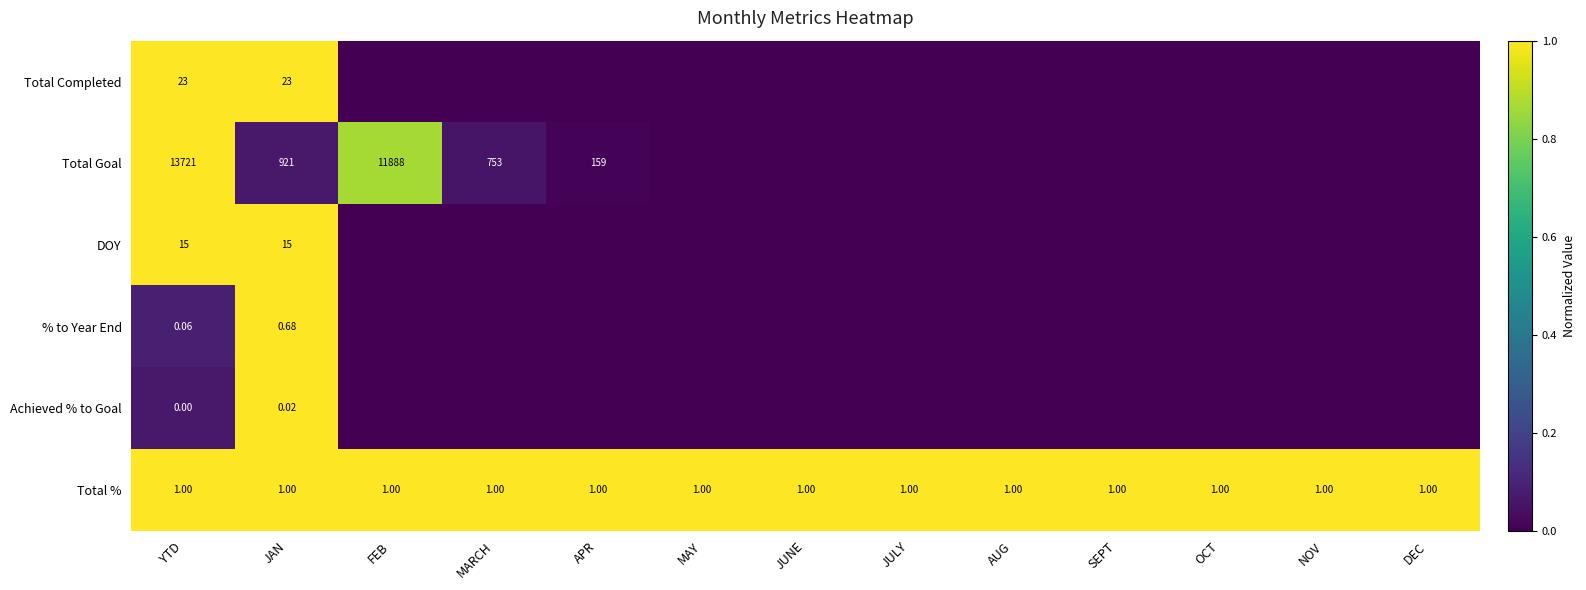

Is the value of Total % at DEC greater than the value of Total Completed at JAN?

No